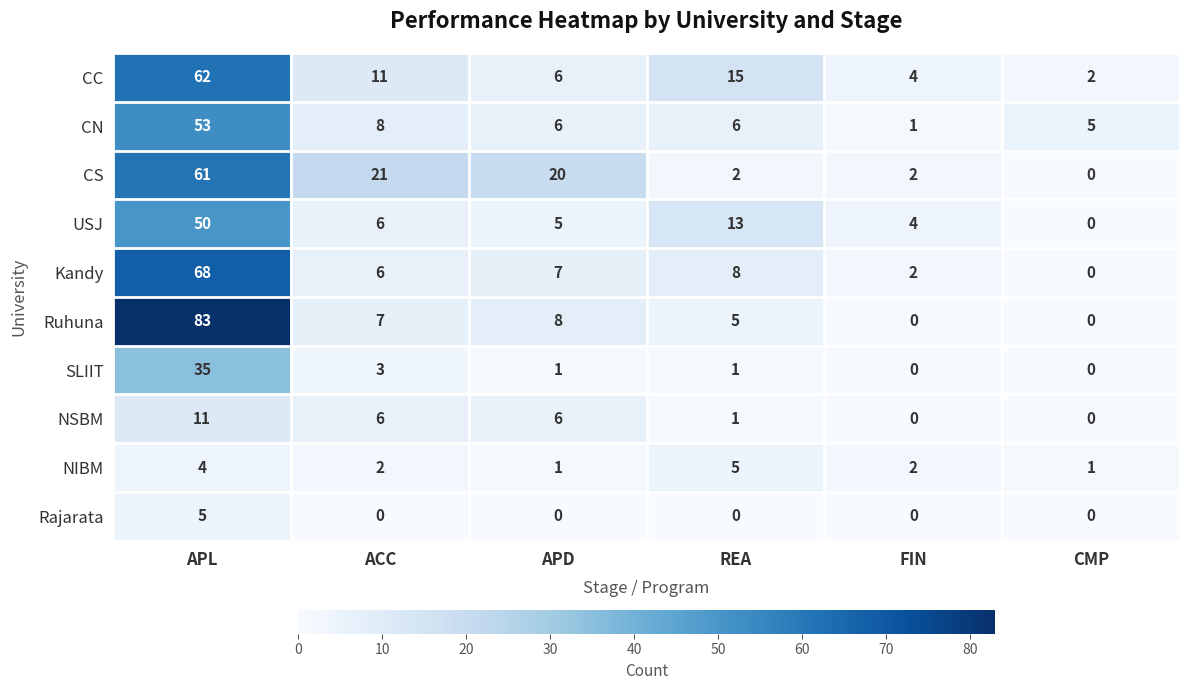

What is the difference between the second highest and minimum values in the Kandy series?

8